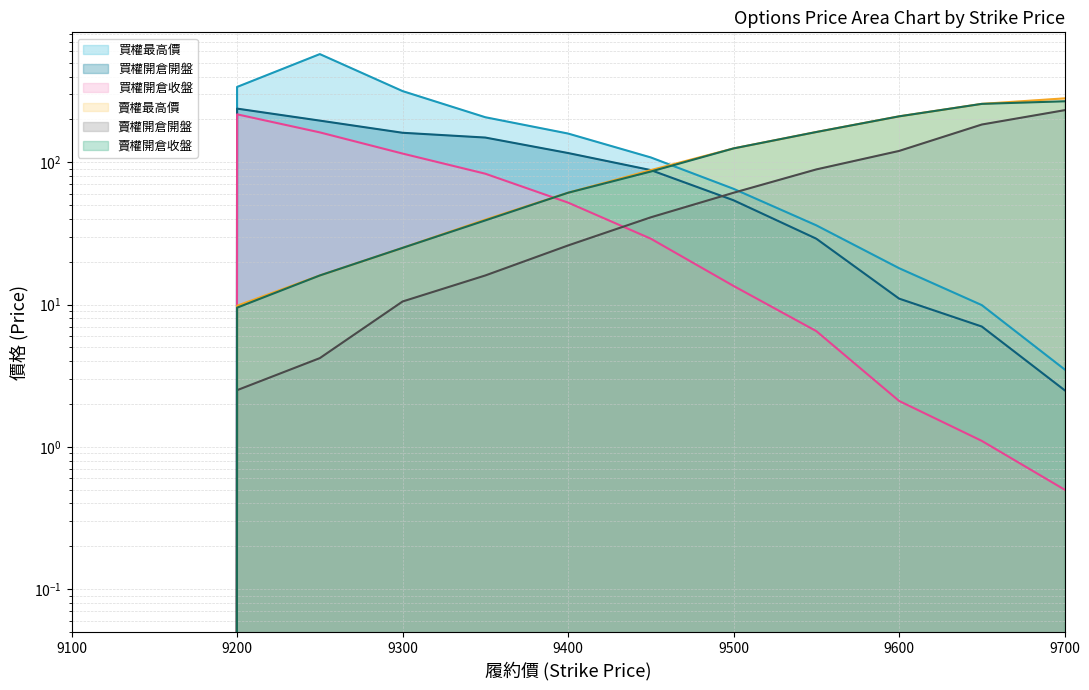

List the series in order of their peak value, lowest first.

買權開倉收盤, 賣權開倉開盤, 買權開倉開盤, 賣權開倉收盤, 賣權最高價, 買權最高價